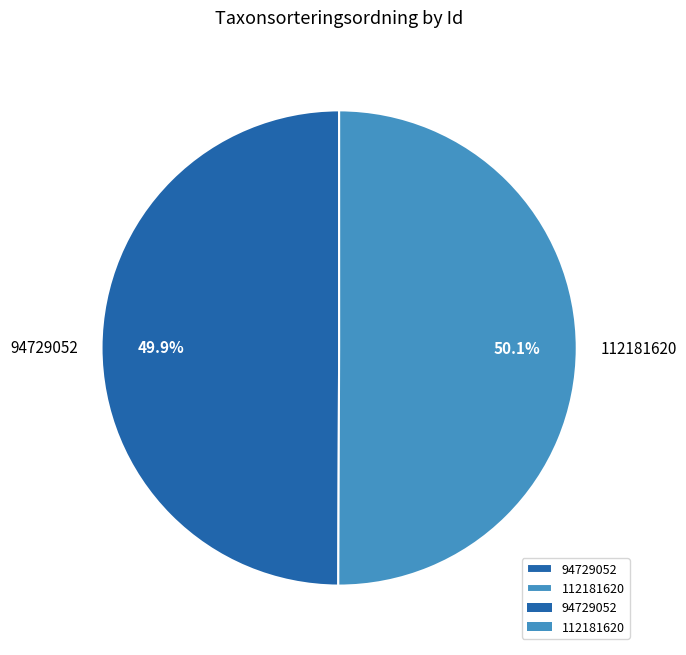

Approximately how many times larger is the value at 112181620 compared to 94729052?

1.0